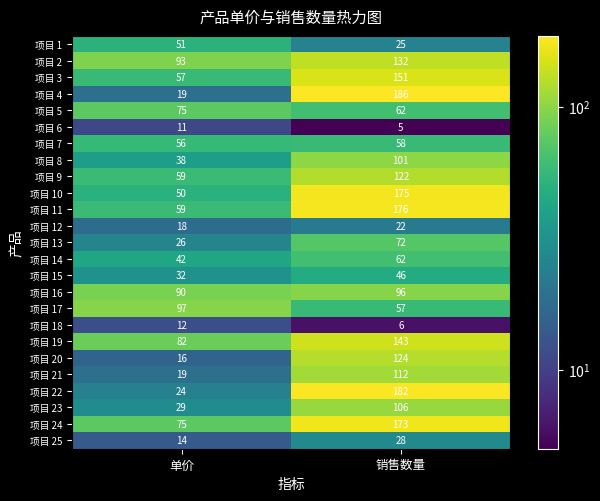

Rank the series by their maximum value, from lowest to highest.

项目 6, 项目 18, 项目 12, 项目 25, 项目 15, 项目 1, 项目 7, 项目 14, 项目 13, 项目 5, 项目 16, 项目 17, 项目 8, 项目 23, 项目 21, 项目 9, 项目 20, 项目 2, 项目 19, 项目 3, 项目 24, 项目 10, 项目 11, 项目 22, 项目 4